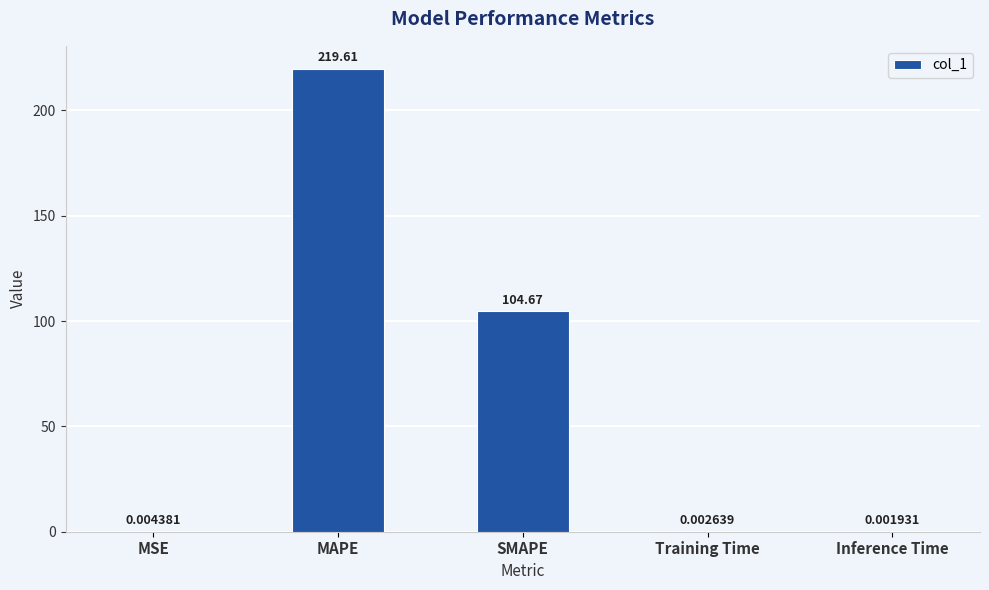

Between SMAPE and Inference Time, which is larger?

SMAPE